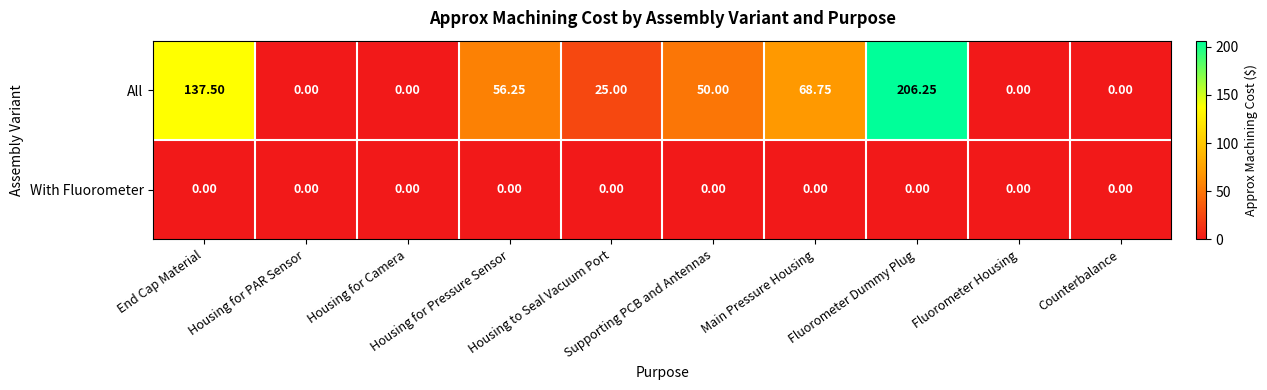

Which series has the largest range (max minus min)?

All